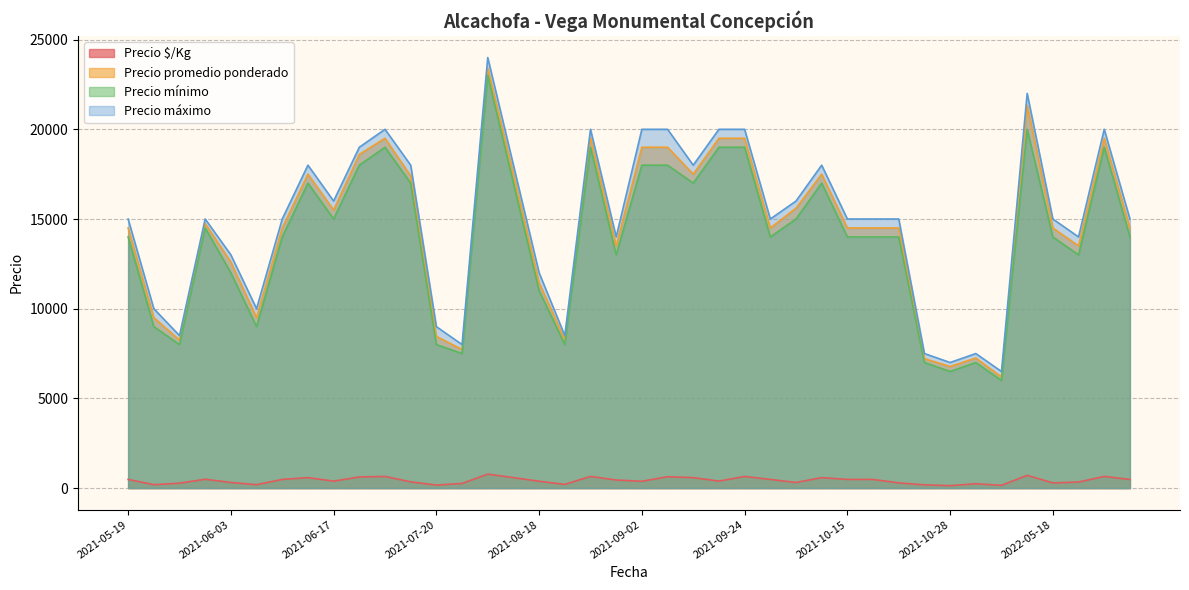

Where is the first local minimum for Precio $/Kg?

2021-05-26